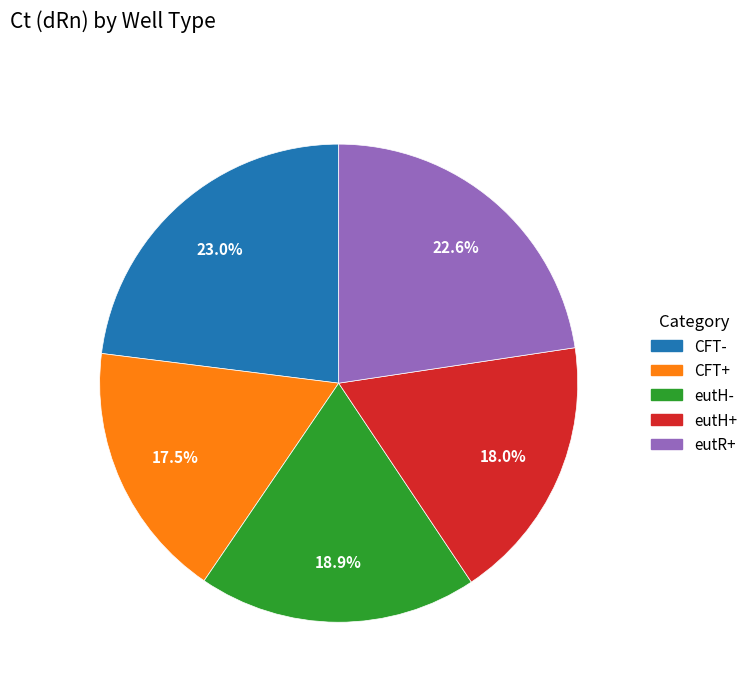

To the nearest percent, what is the average slice percentage?

20%